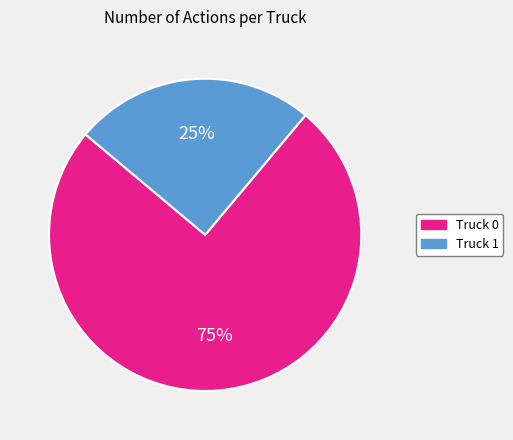

Is the sum of Truck 0 and Truck 1 greater than half?

Yes